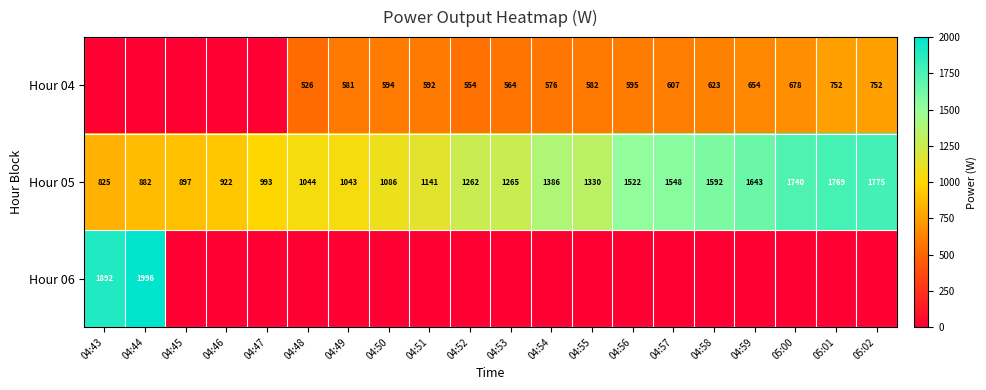

What is the sum of the Hour 05 values at 04:50 and 04:57?

2634